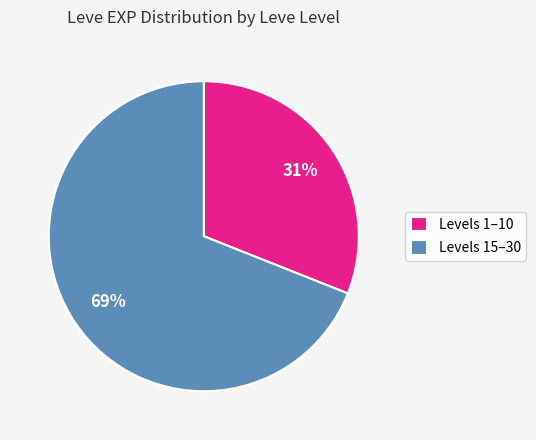

To the nearest percent, what is the difference between the largest and smallest slice percentages?

38%